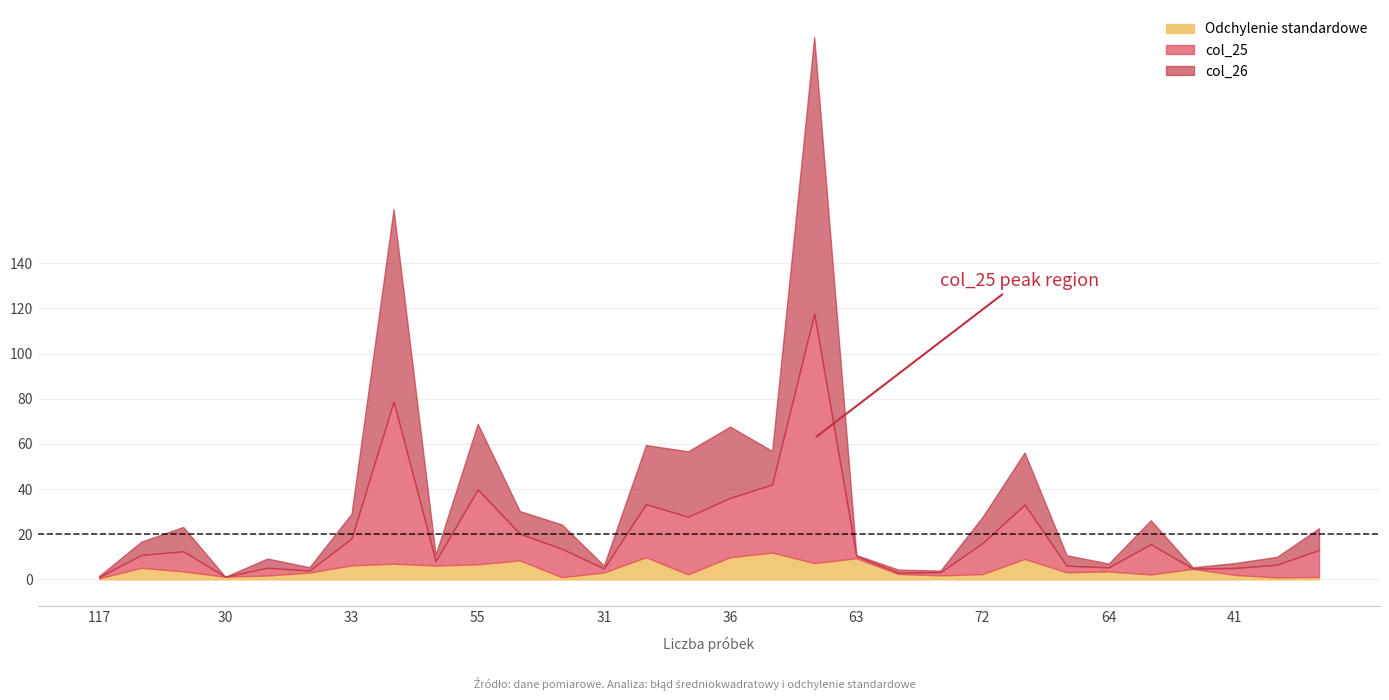

What is the sum of all col_25 values?

460.3